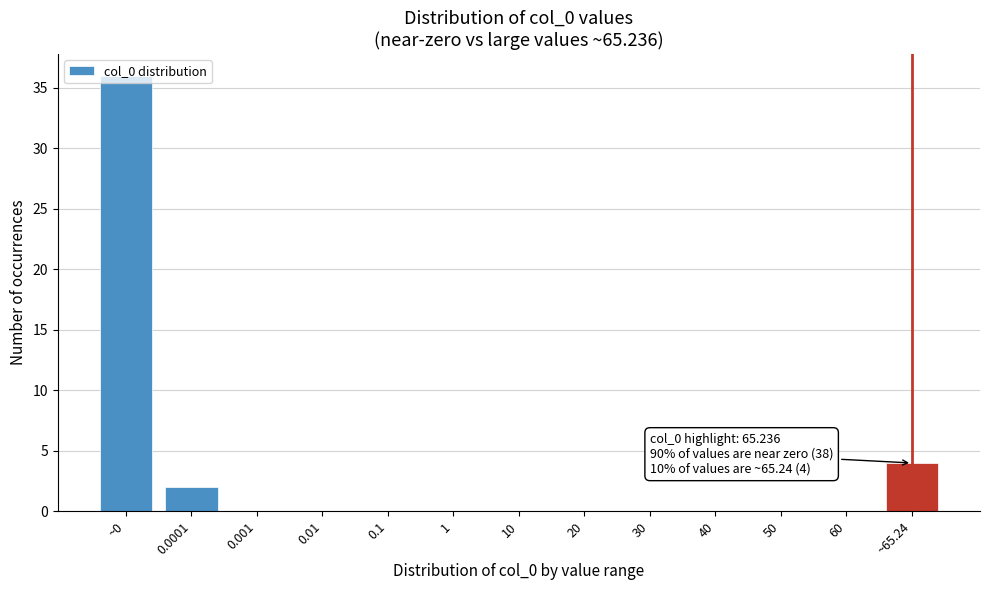

What is the change in value from ~0 to 10?

-36